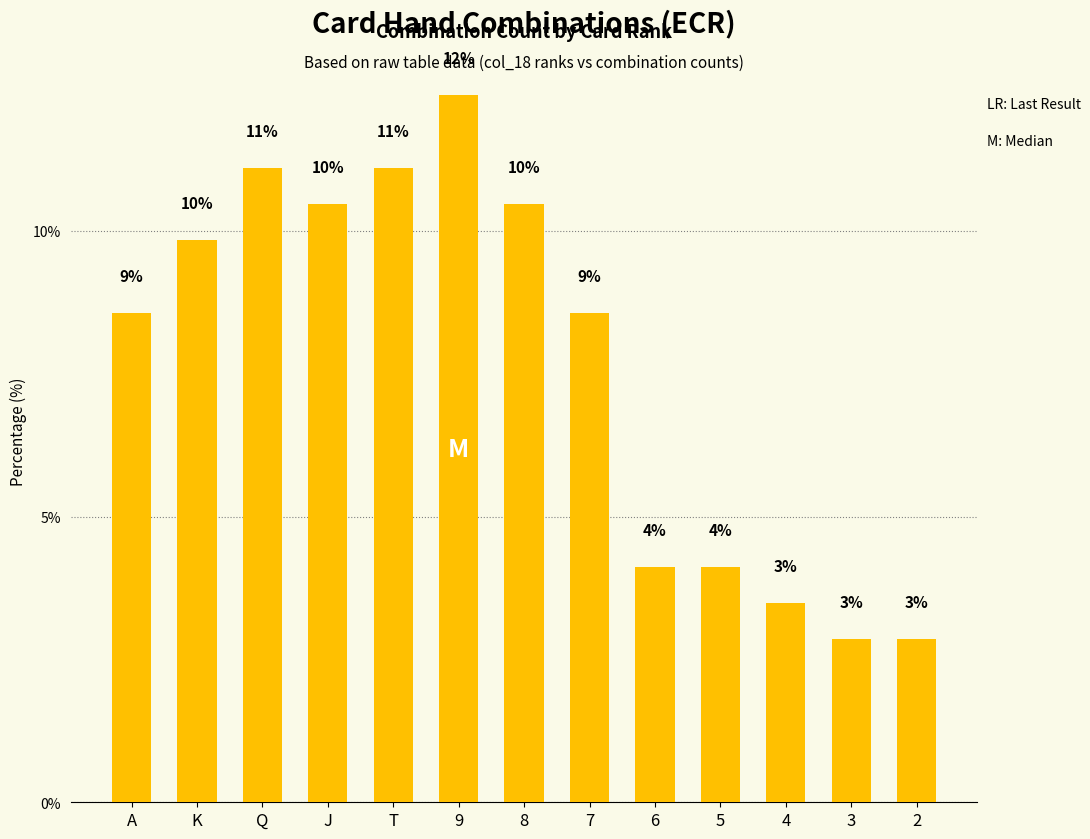

What is the change in value from K to Q?

+1.3